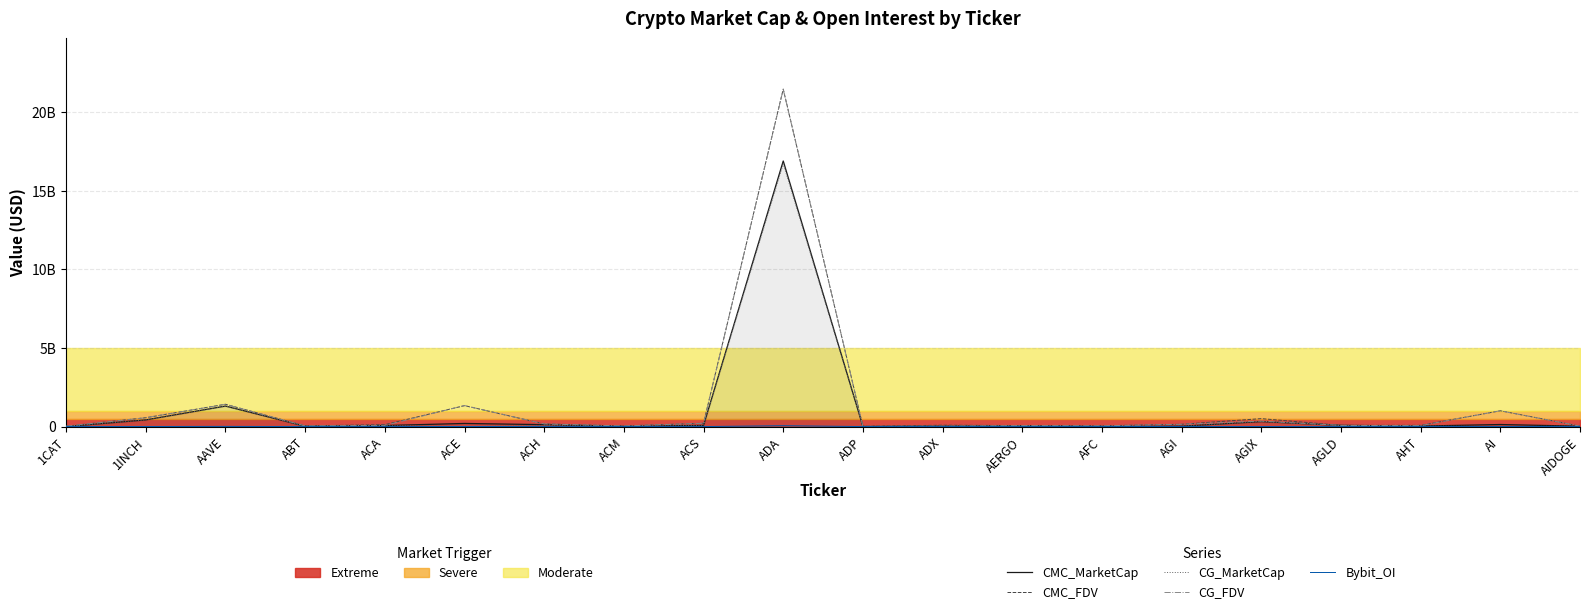

Is the value of Bybit_OI at ACA greater than the value of CMC_FDV at AGIX?

No